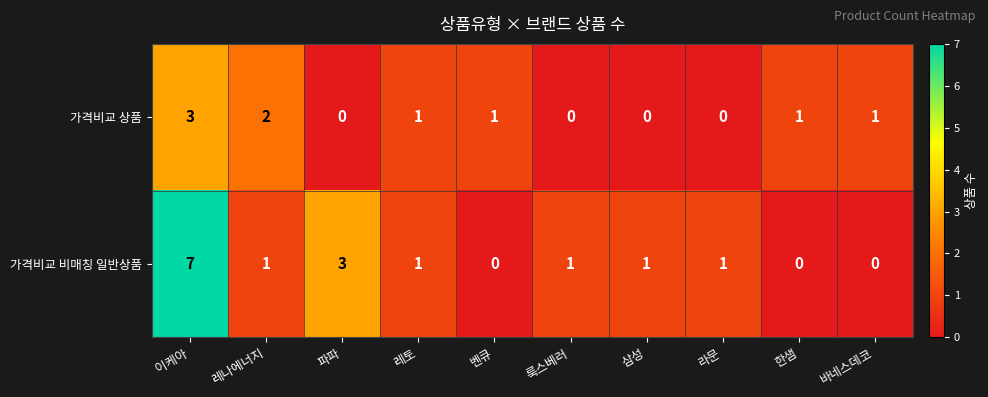

What is the sum of the 가격비교 상품 values at 바네스데코 and 레나에너지?

3